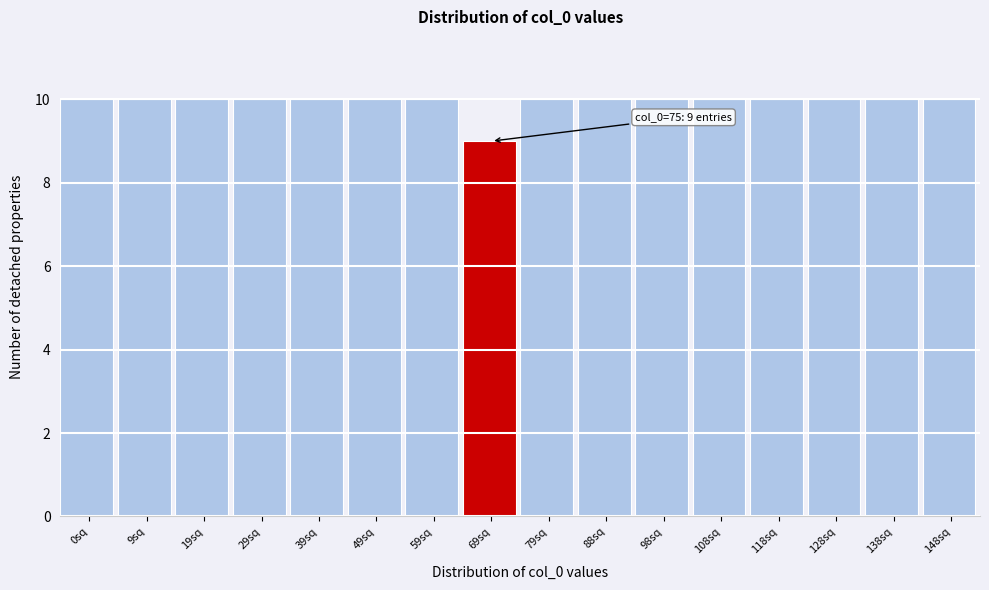

Reading right to left, list all the values displayed in this chart.

148sq=10	138sq=10	128sq=10	118sq=10	108sq=10	98sq=10	88sq=10	79sq=10	69sq=9	59sq=10	49sq=10	39sq=10	29sq=10	19sq=10	9sq=10	0sq=10